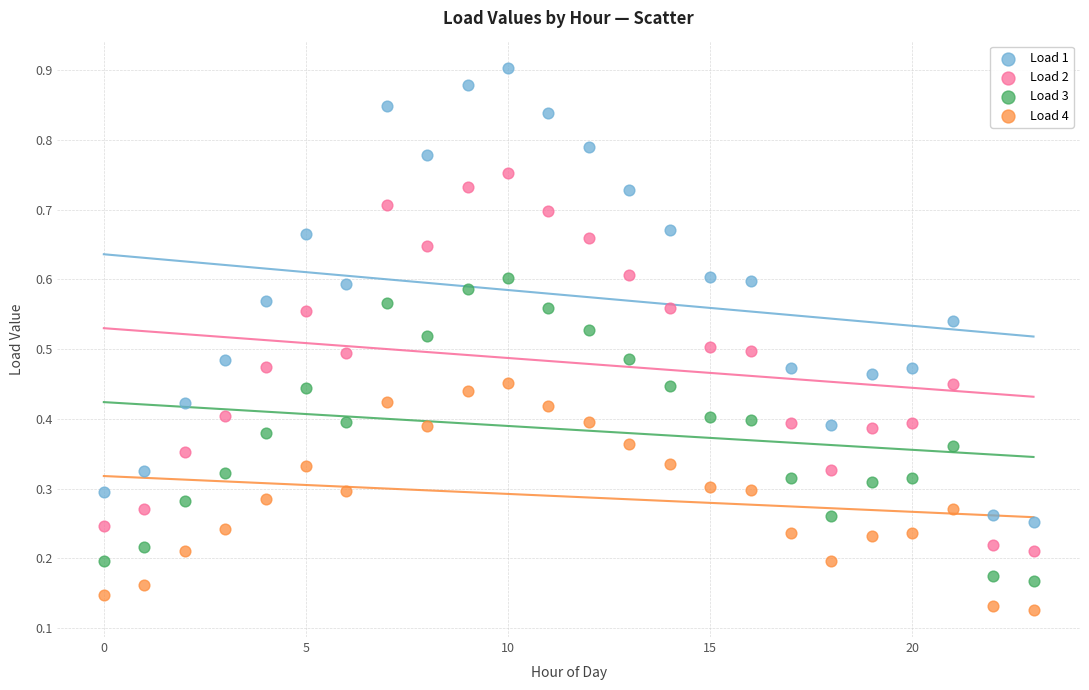

What are all the series names shown in the legend?

Load 1, Load 2, Load 3, Load 4